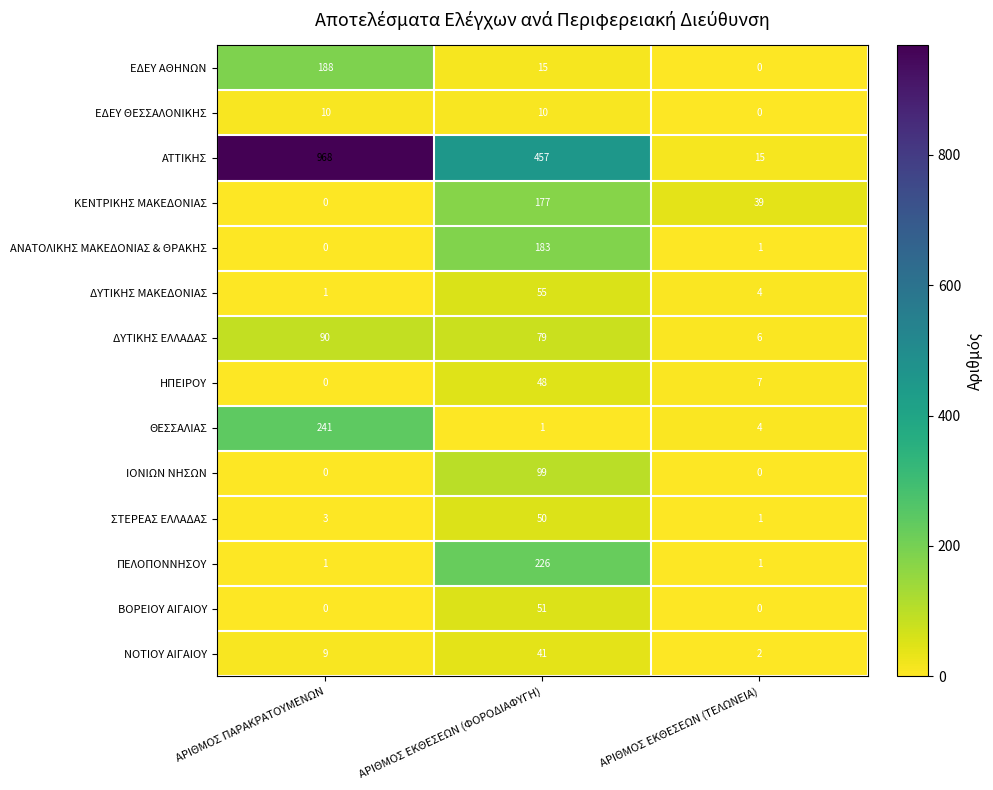

What is the difference between the maximum and second lowest values in the ΔΥΤΙΚΗΣ ΕΛΛΑΔΑΣ series?

11